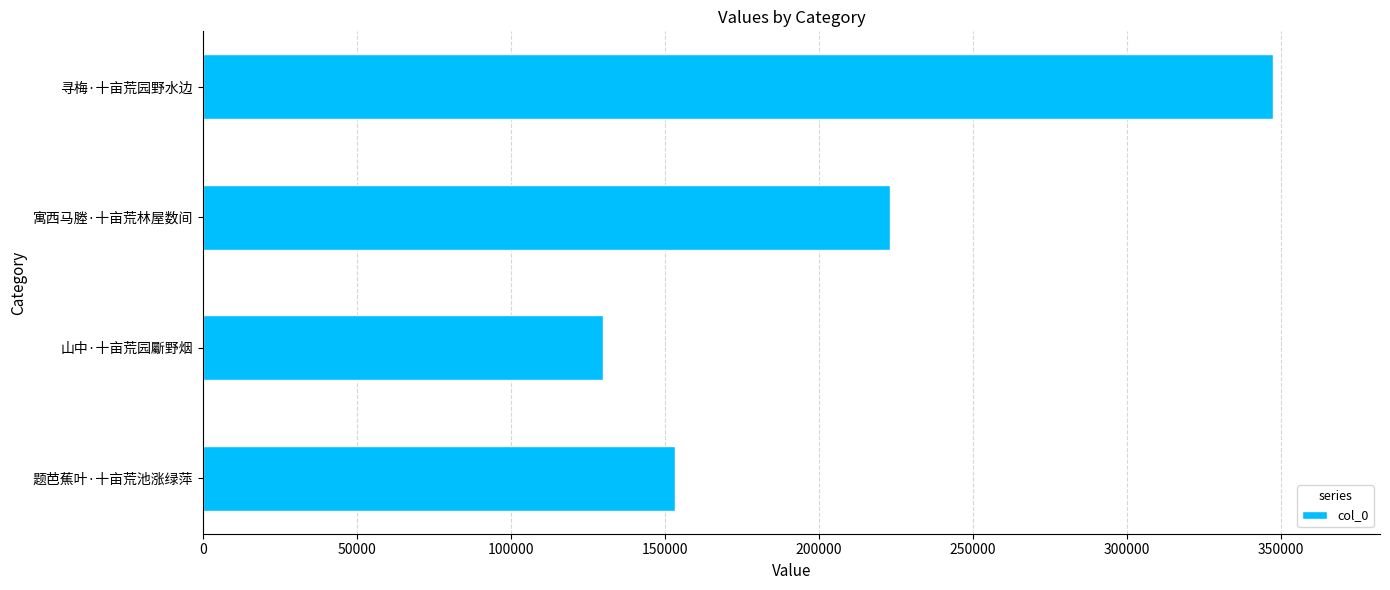

What is the difference between the maximum and minimum values?

217471